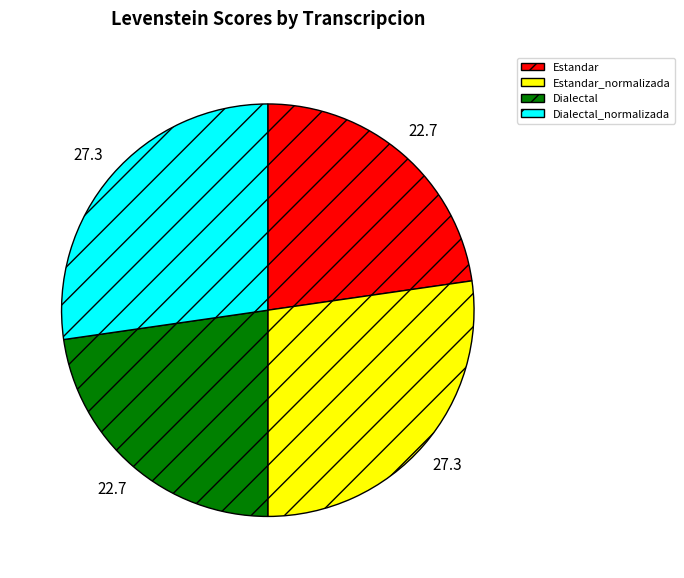

What is the ratio of the value at Estandar to the value at Dialectal?

1.0